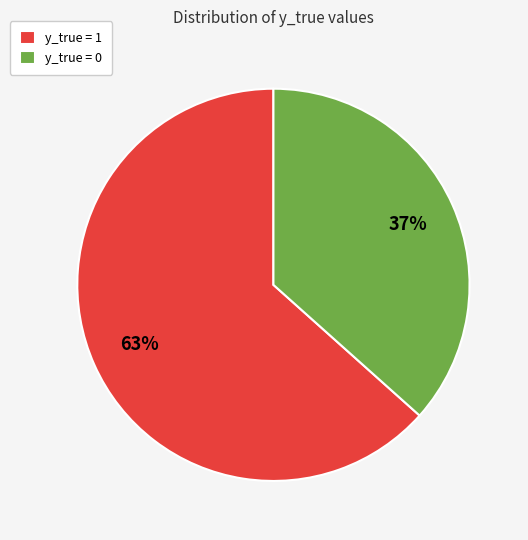

How many segments does this pie chart have?

2